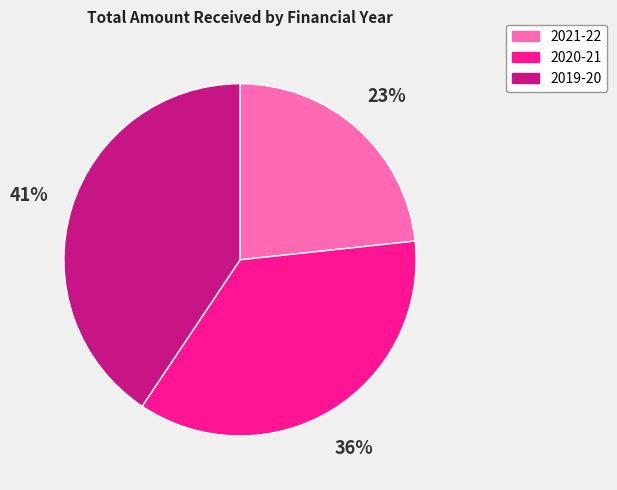

Which has a higher value, 2021-22 or 2019-20?

2019-20